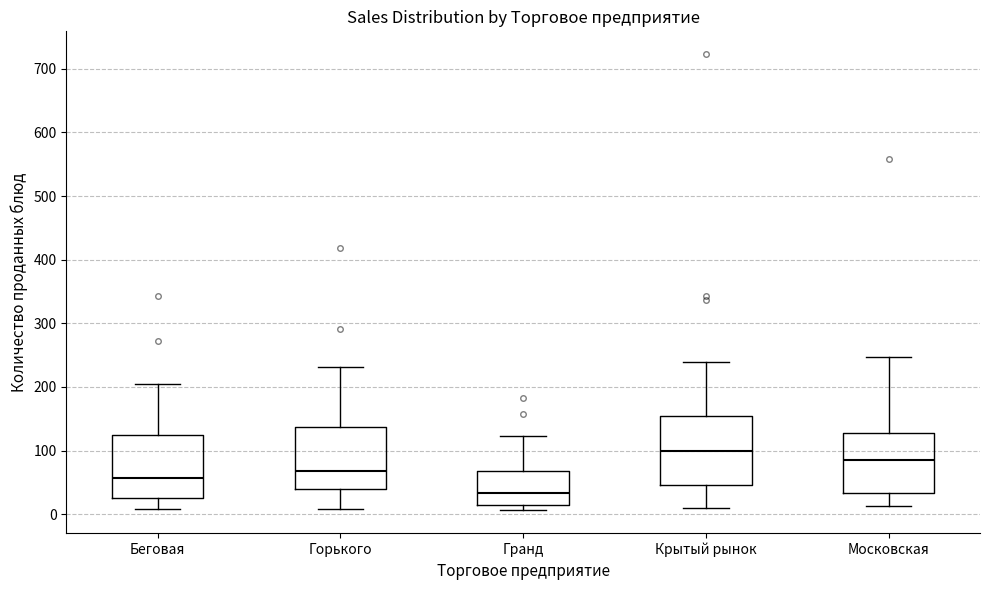

Where is the lower edge of the box for Беговая on the y-axis? The values are not printed on the chart, so give them approximately, as read against the axis.

30